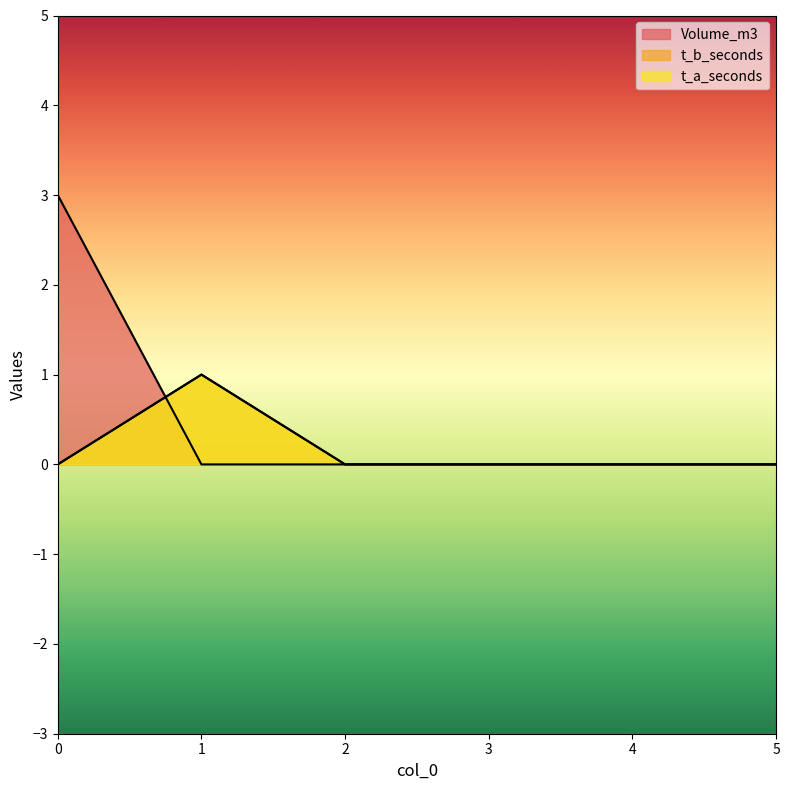

Which category has the lowest value in the Volume_m3 series?

1